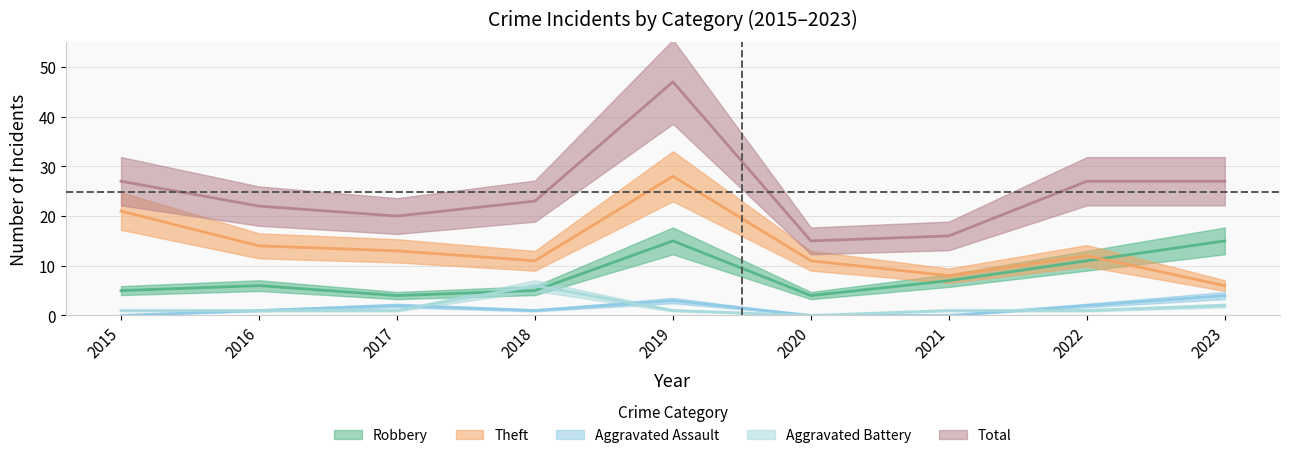

How many values in Aggravated Assault are above zero?

6